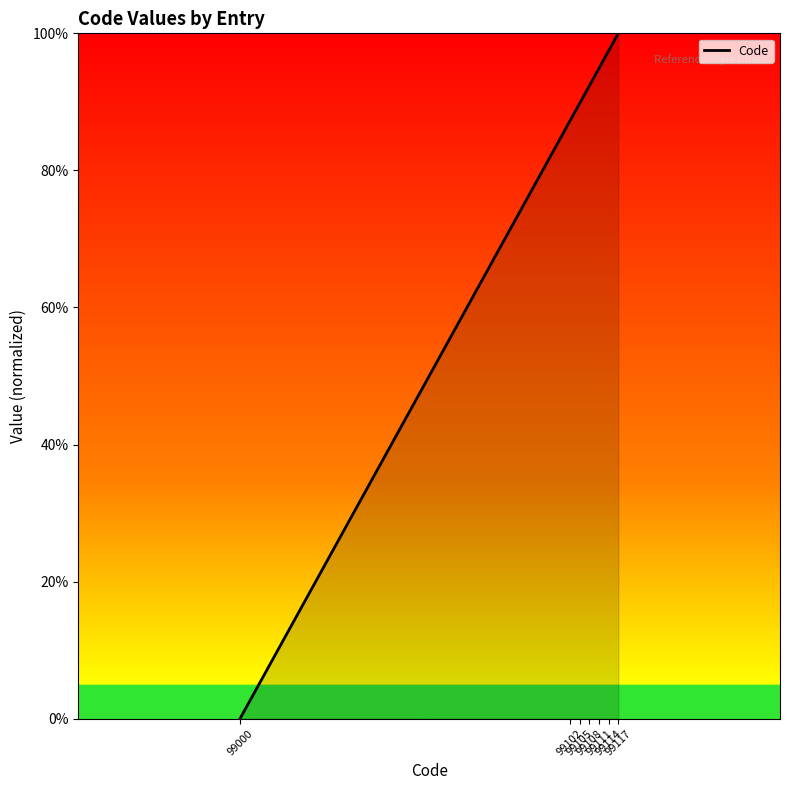

Does the chart have visible grid lines?

No